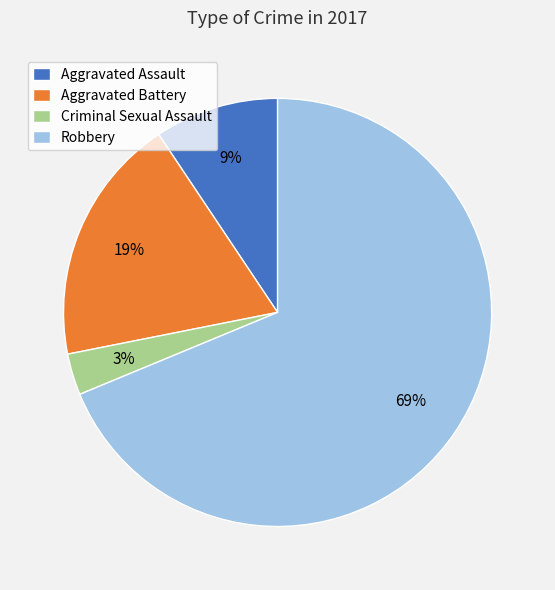

What is the ratio of the value at Criminal Sexual Assault to the value at Aggravated Battery?

0.2